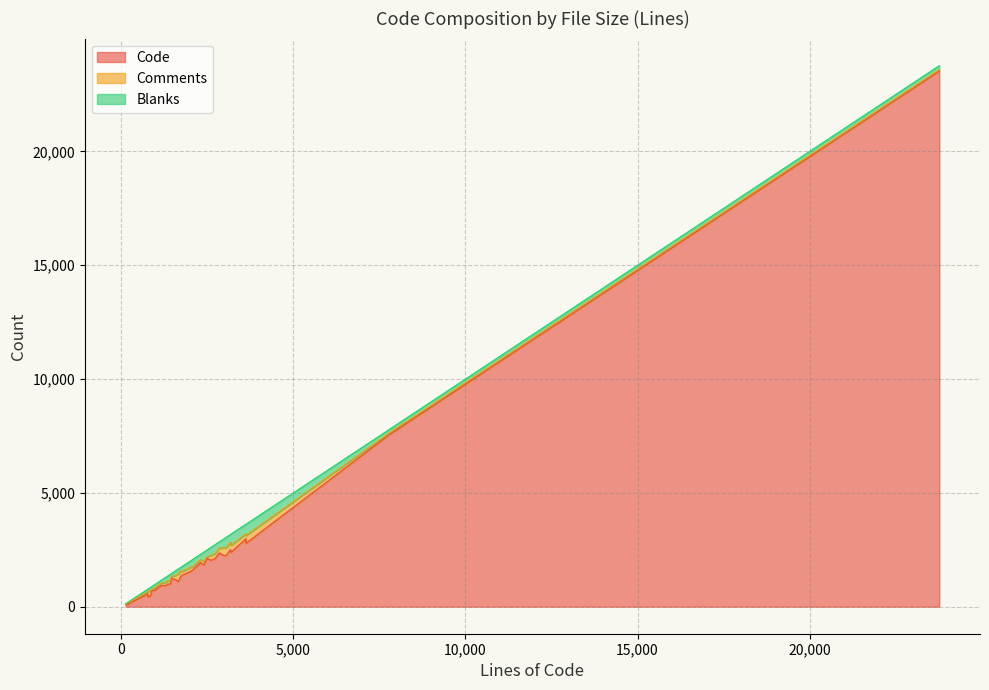

Is the value of Blanks at 1433 greater than the value of Comments at 1175?

Yes